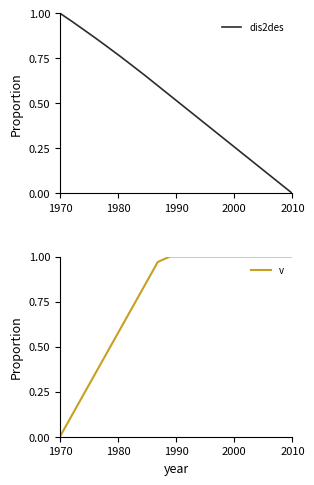

Is it true that dis2des equals 1.5 at 1970?

False